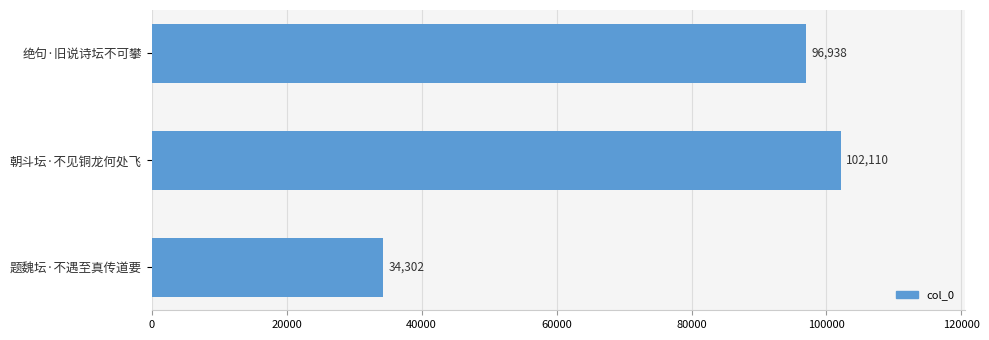

Is it true that the value at 绝句·旧说诗坛不可攀 is 96938?

True